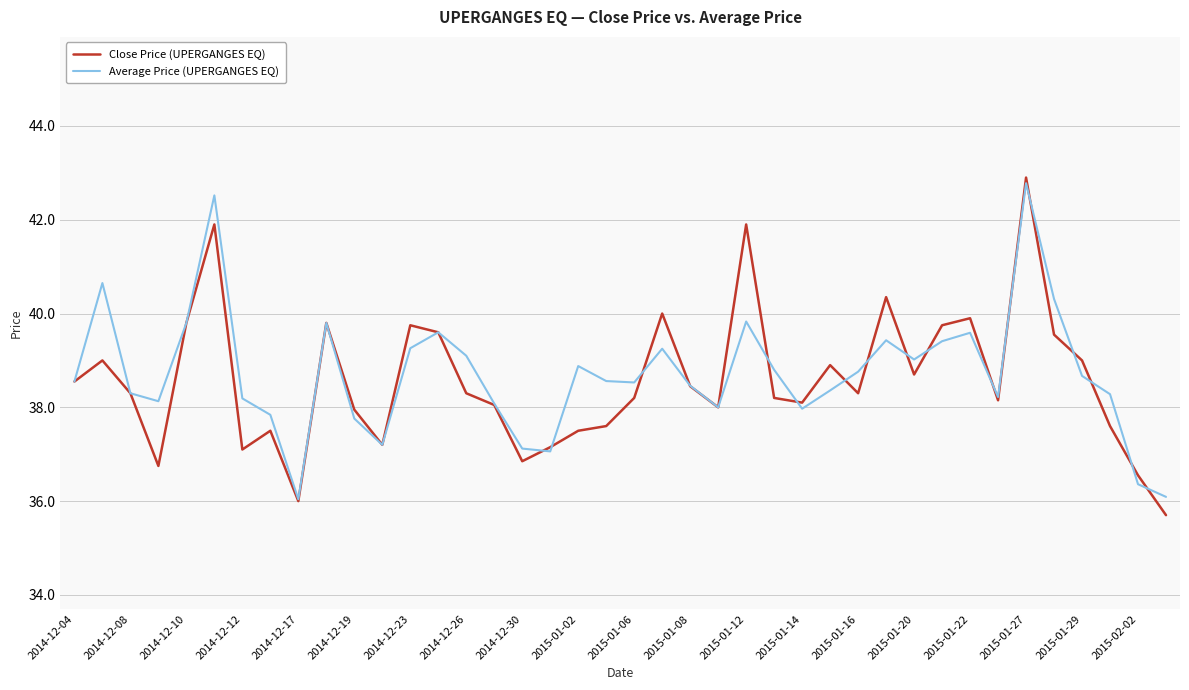

What is the highest value of the Close Price (UPERGANGES EQ) series?

42.9